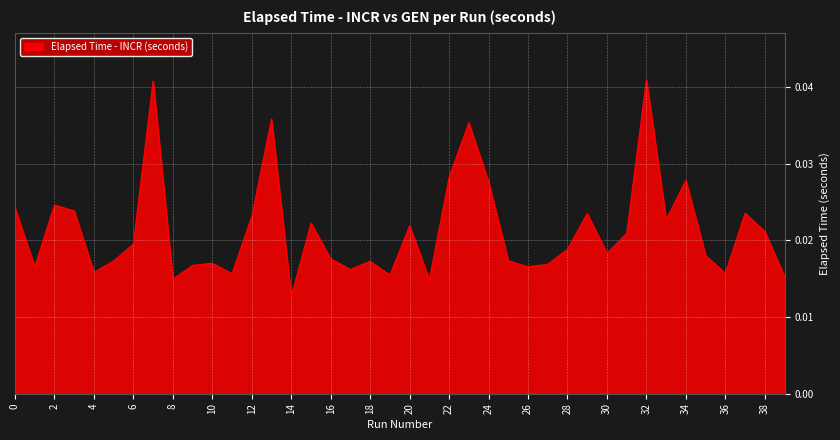

Where is the data nearest to the value 0?

14